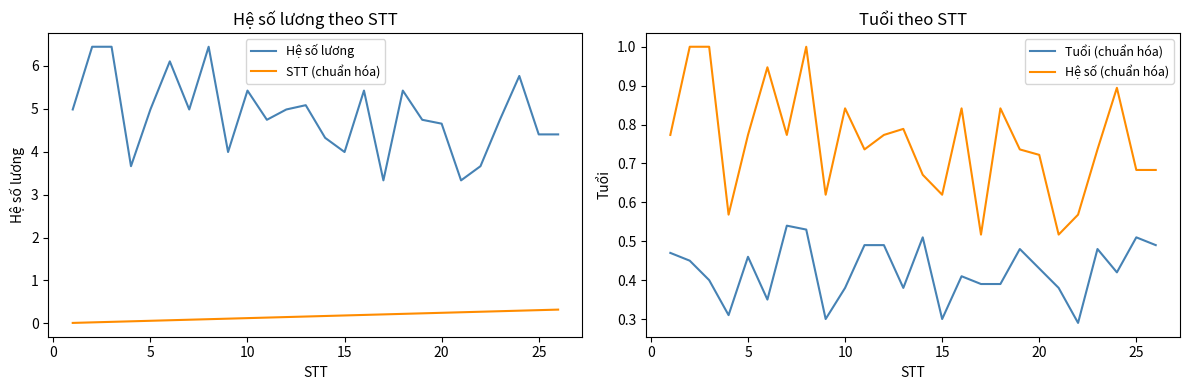

The value of Tuổi (chuẩn hóa) at 5 is 0.3. True or false?

False